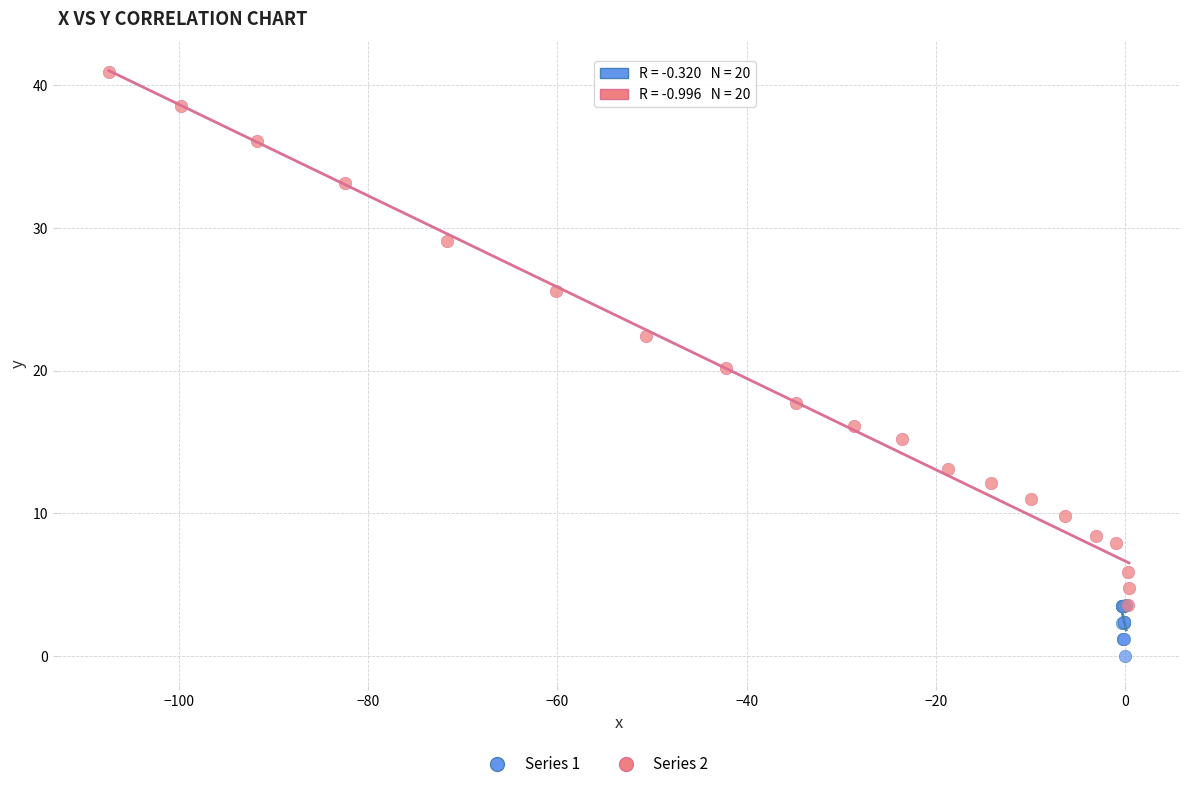

Which series reaches the minimum Y coordinate?

Series 1